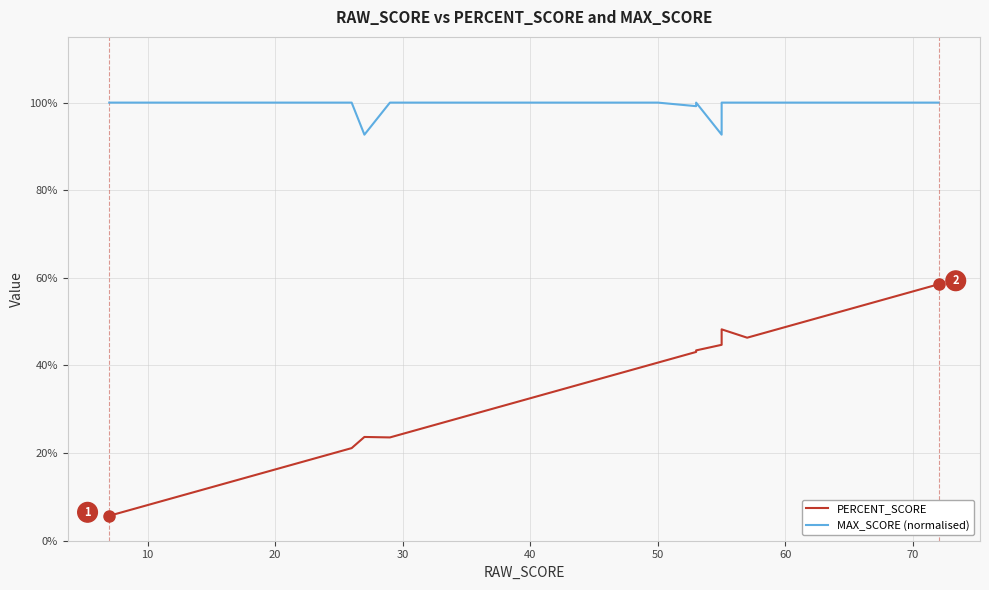

What are all the series names shown in the legend?

PERCENT_SCORE, MAX_SCORE (normalised)